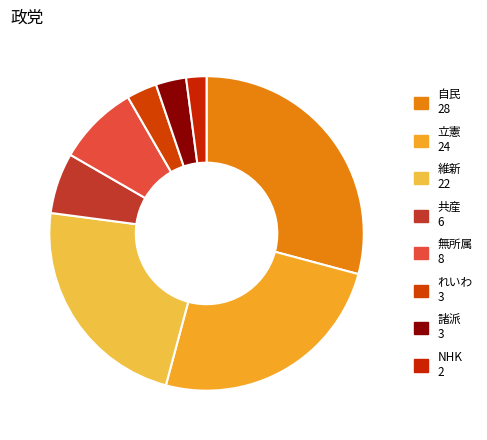

Does any single category account for the majority?

No